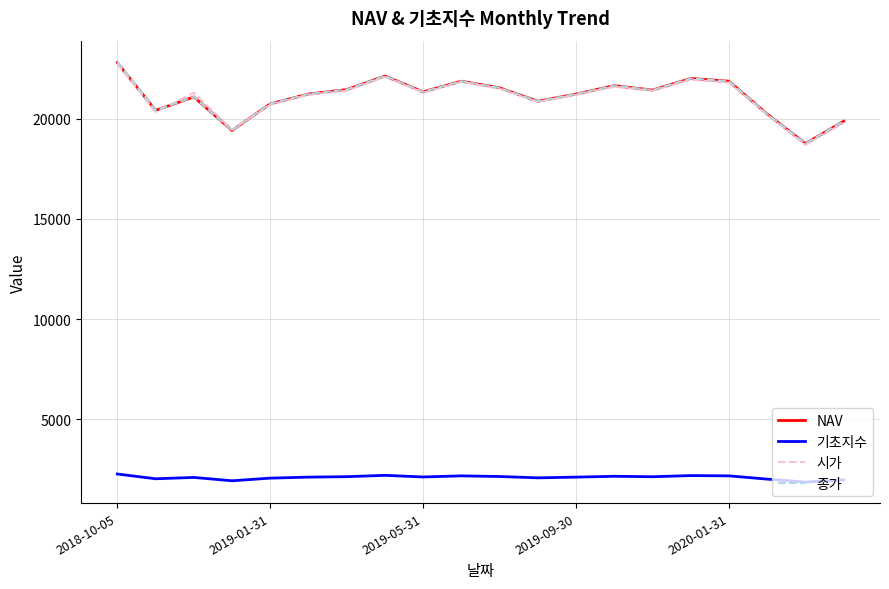

True or false: 기초지수 and 시가 intersect in this chart.

False